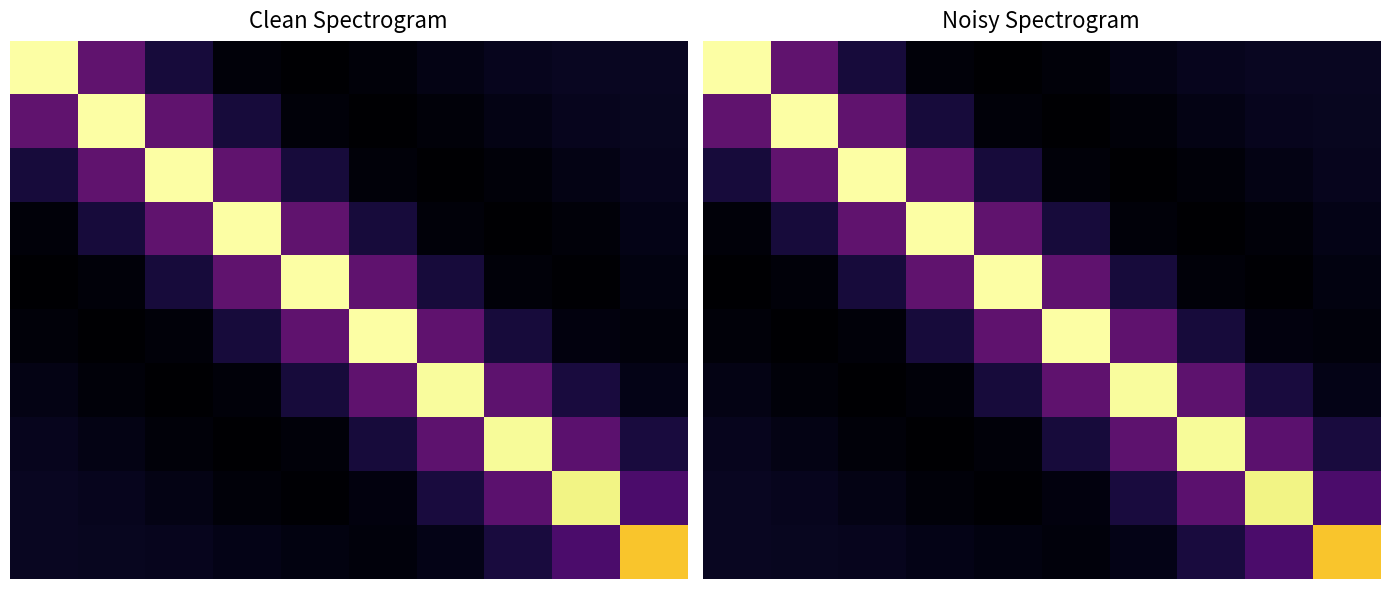

What is the maximum value shown in the chart?

1.4